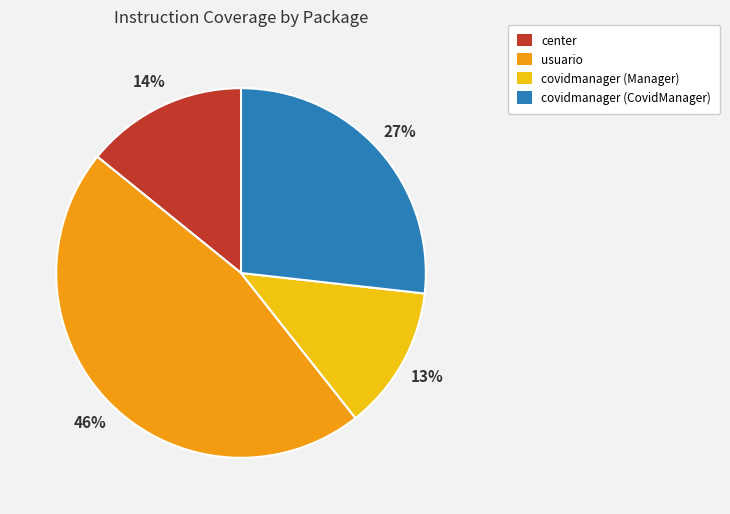

Combined, do covidmanager (CovidManager) and covidmanager (Manager) account for over 50%?

No